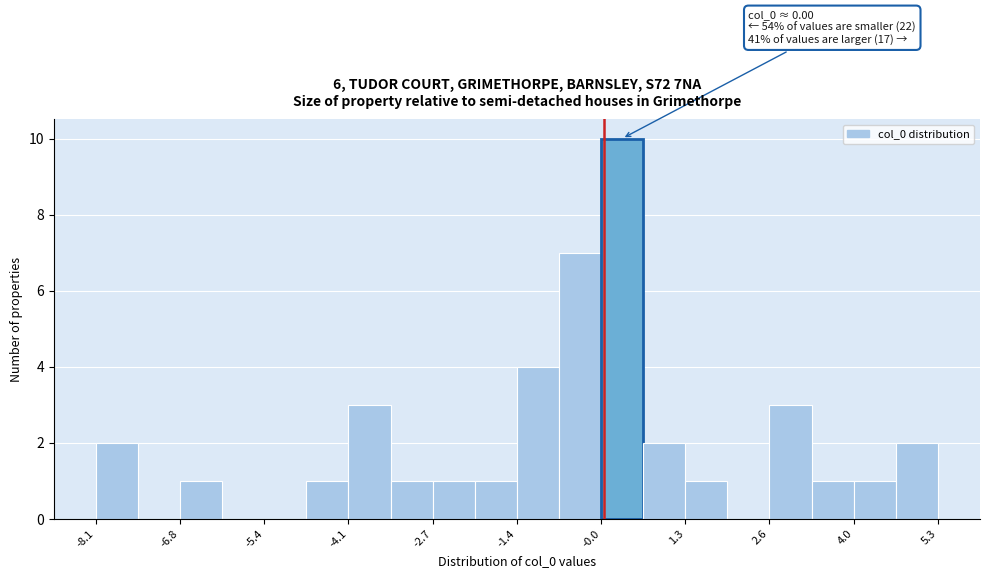

Around what value on the x-axis is the tallest bar? Give the approximate position of its centre, as read against the axis.

0.2